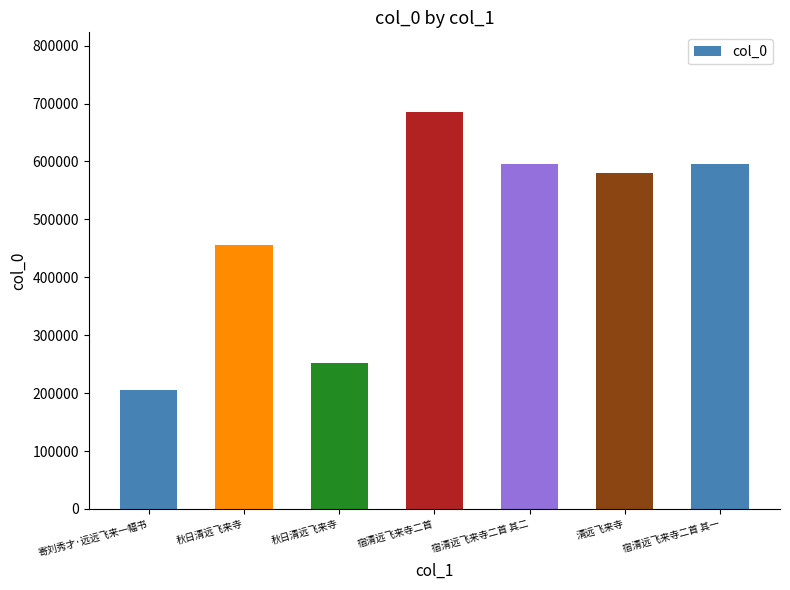

Count the number of data series in this chart.

1